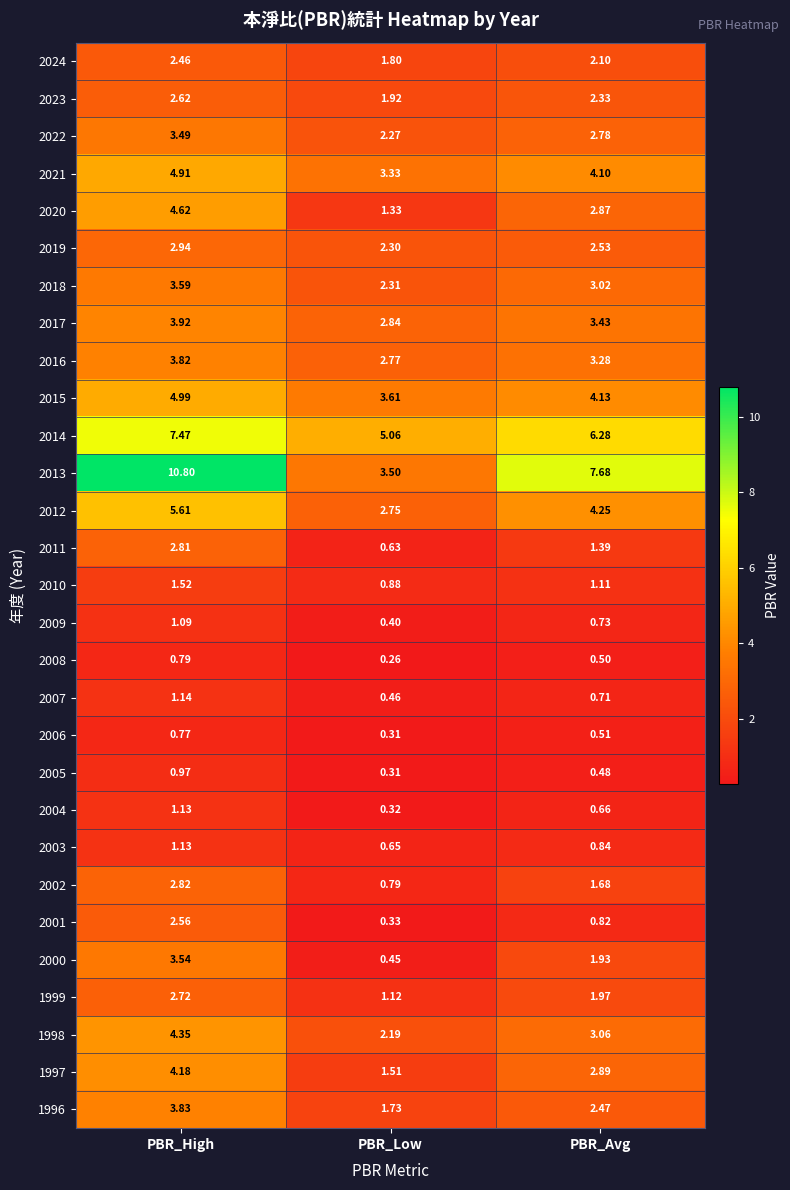

Is the value of 2009 at PBR_High greater than the value of 2015 at PBR_Low?

No